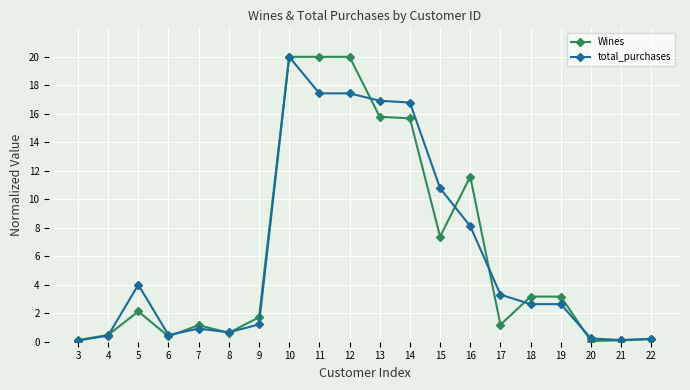

What is the spread (max minus min) of values at 15?

3.4